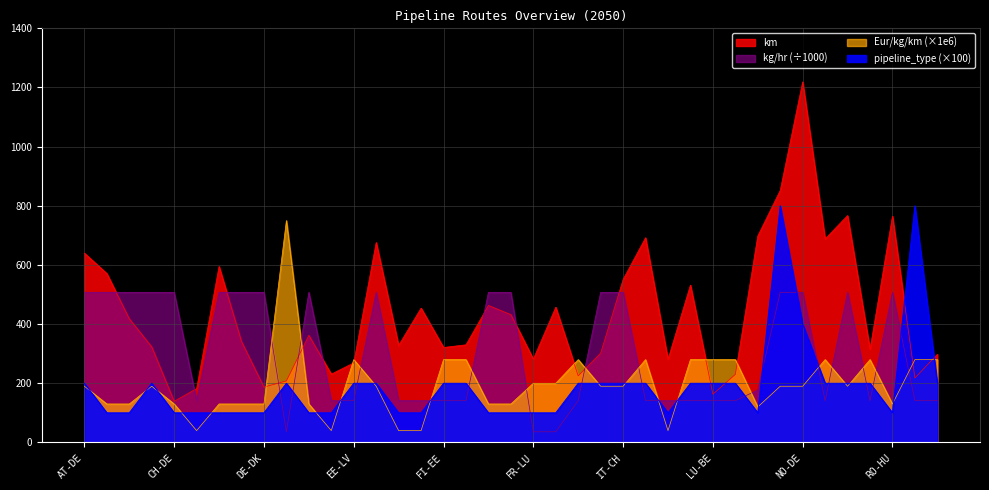

Between which two adjacent categories do pipeline_type and Eur/kg/km first intersect?

AT-DE and AT-IT